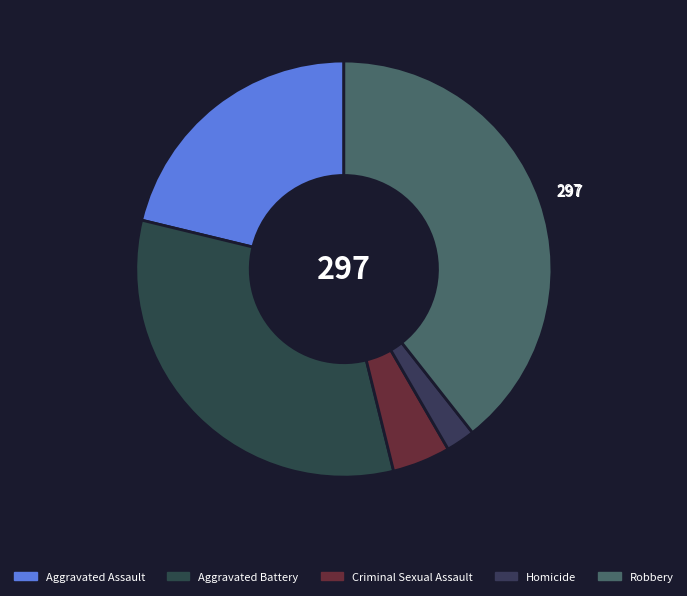

Combined, what portion of the pie is Criminal Sexual Assault and Aggravated Battery?

37.1%